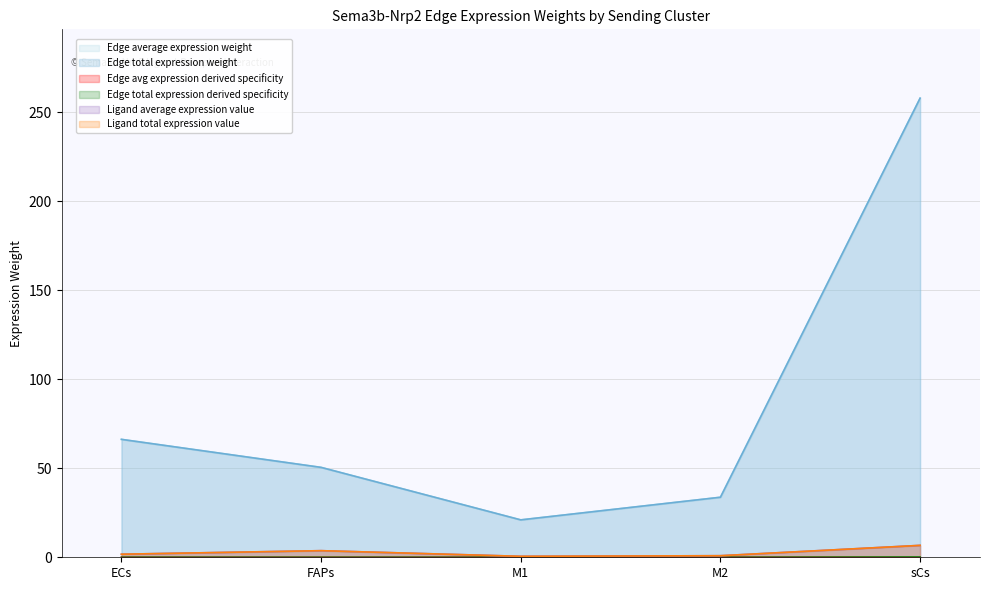

Reading left to right, list all the values displayed in this chart.

Edge average expression weight: 66.2	50.5	21.0	33.7	257.8
Edge total expression weight: 66.2	50.5	21.0	33.7	257.8
Edge avg expression derived specificity: 0.1	0.0	0.0	0.0	0.2
Edge total expression derived specificity: 0.1	0.0	0.0	0.0	0.2
Ligand average expression value: 1.7	3.7	0.5	0.9	6.7
Ligand total expression value: 1.7	3.7	0.5	0.9	6.7